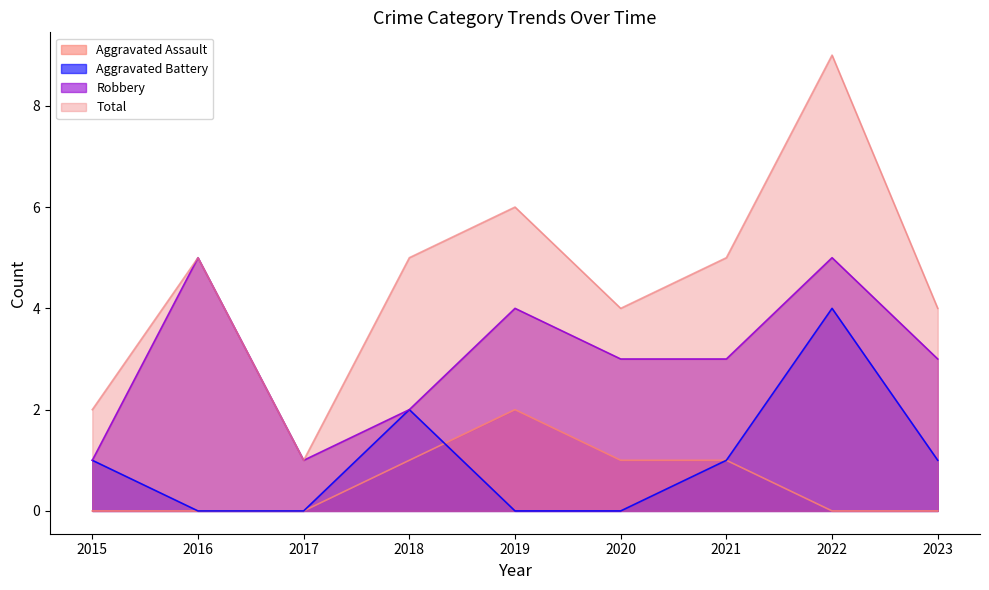

What is the total value across all series at 2022?

18